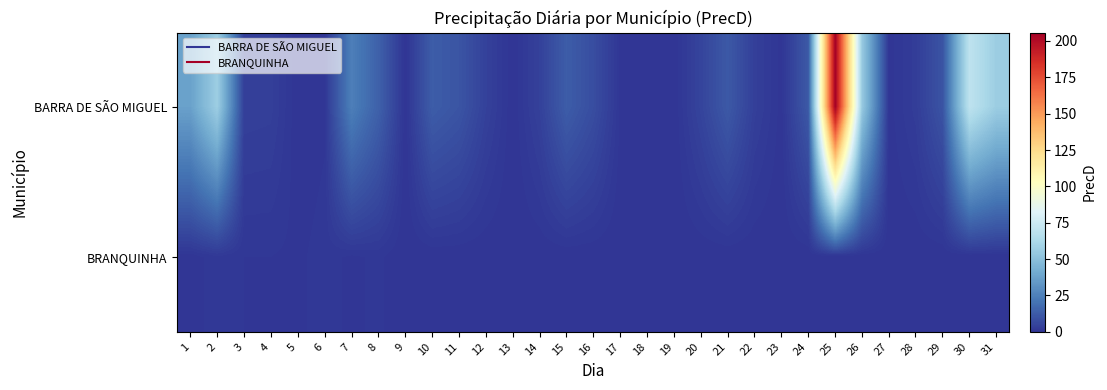

What is the total value across all series at 3?

4.6